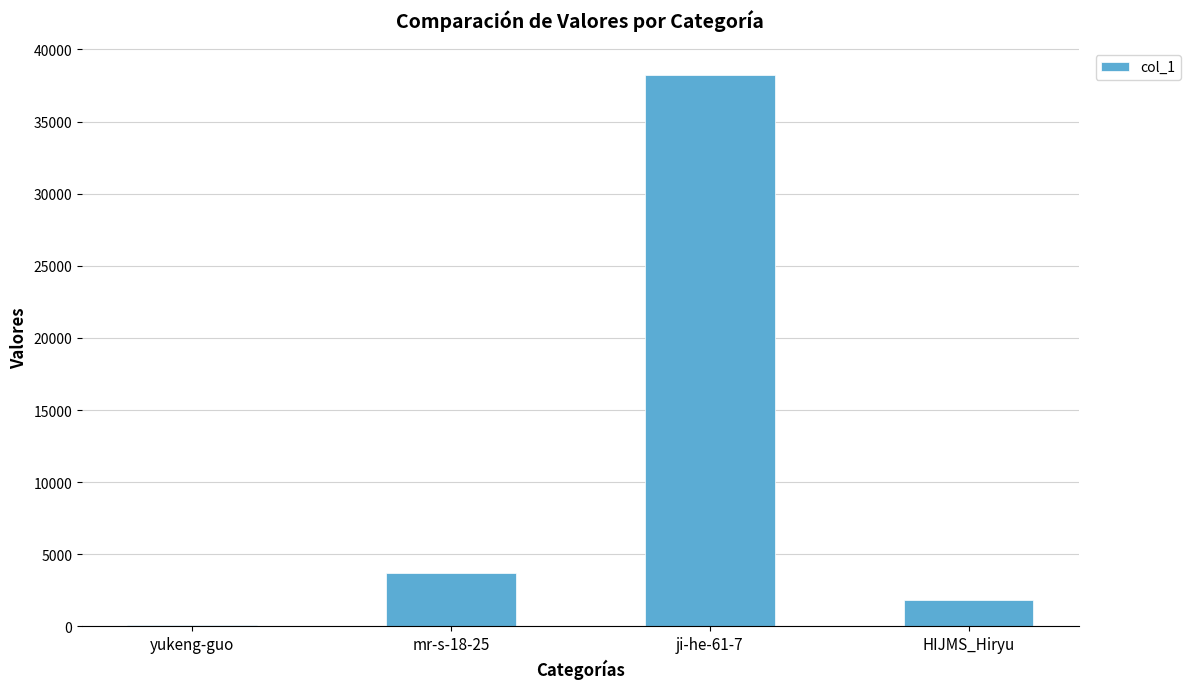

Reading left to right, extract all data points from this chart.

yukeng-guo=66	mr-s-18-25=3726	ji-he-61-7=38200	HIJMS_Hiryu=1806